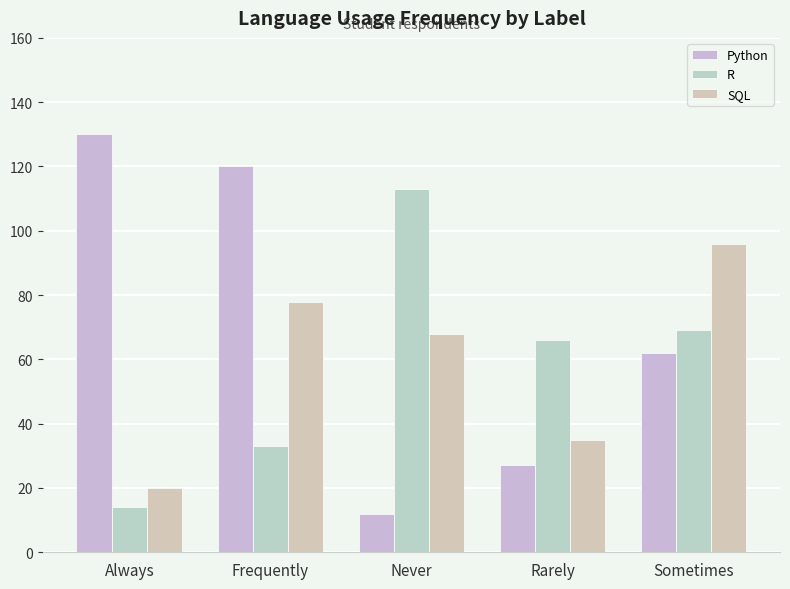

What is the label of the 5th bar from the left?

Sometimes